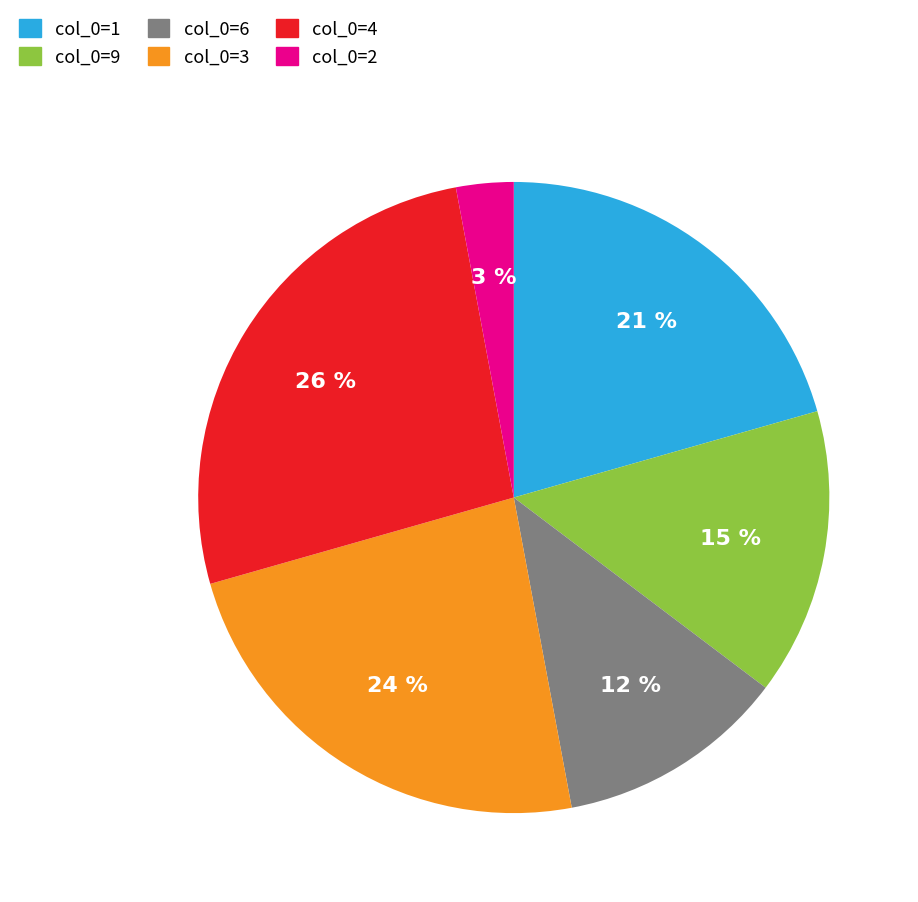

Between col_0=6 and col_0=9, which is larger?

col_0=9